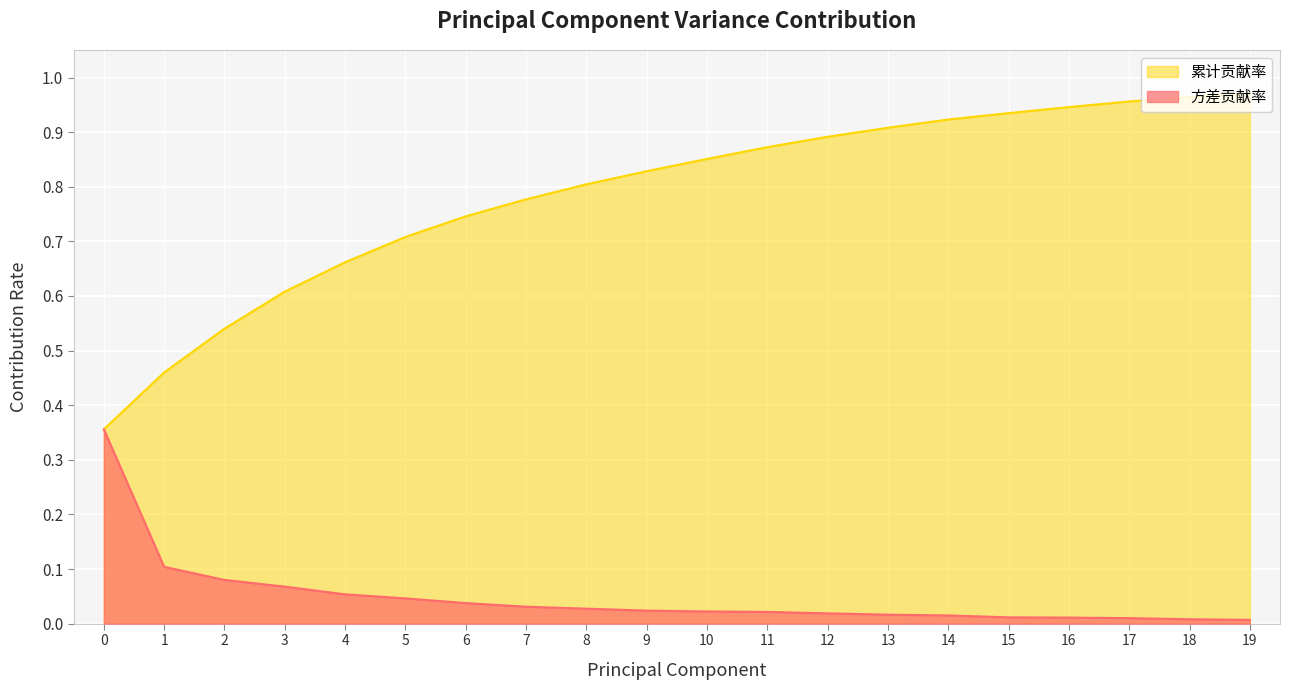

Rank the series by their maximum value, from highest to lowest.

累计贡献率, 方差贡献率